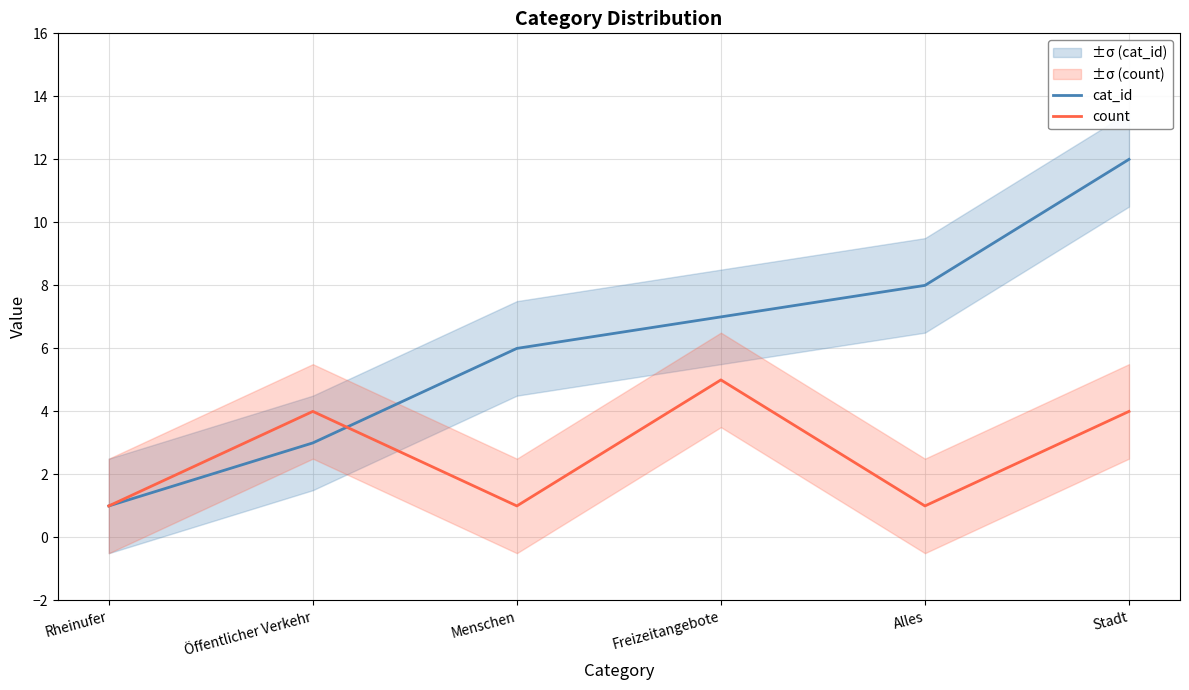

Does the chart have visible grid lines?

Yes